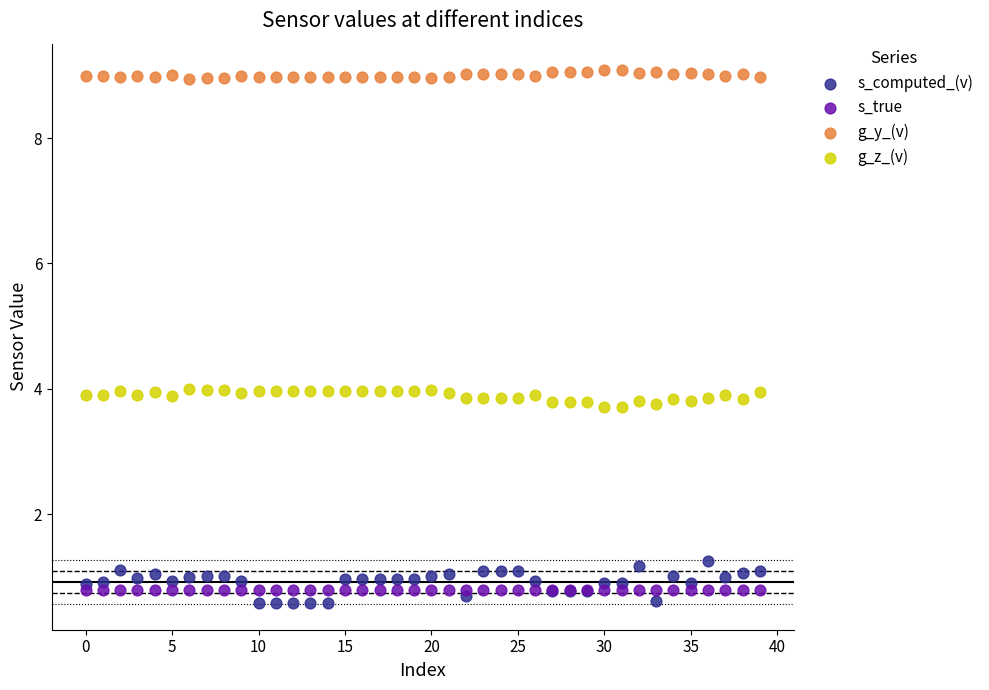

Which series contains the highest Y value?

g_y_(v)